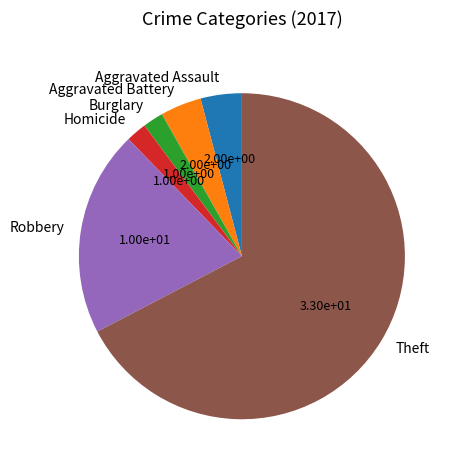

What is the ratio of the value at Burglary to the value at Aggravated Assault?

0.5